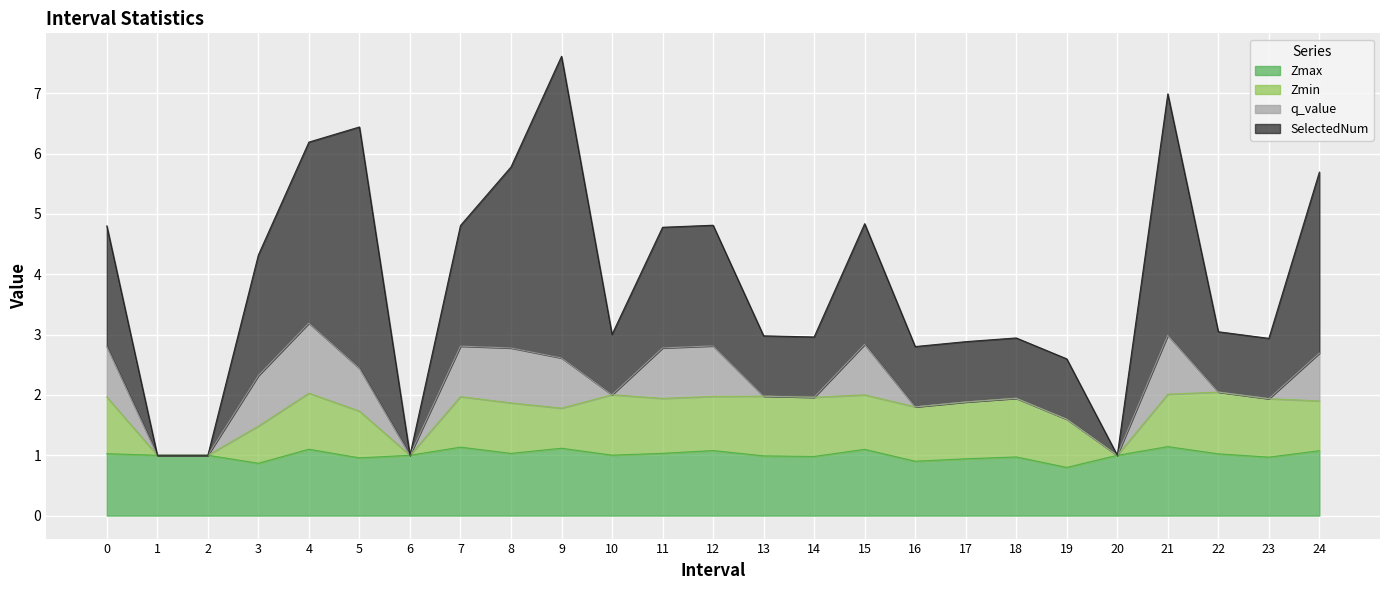

How many lines are shown in the chart?

4